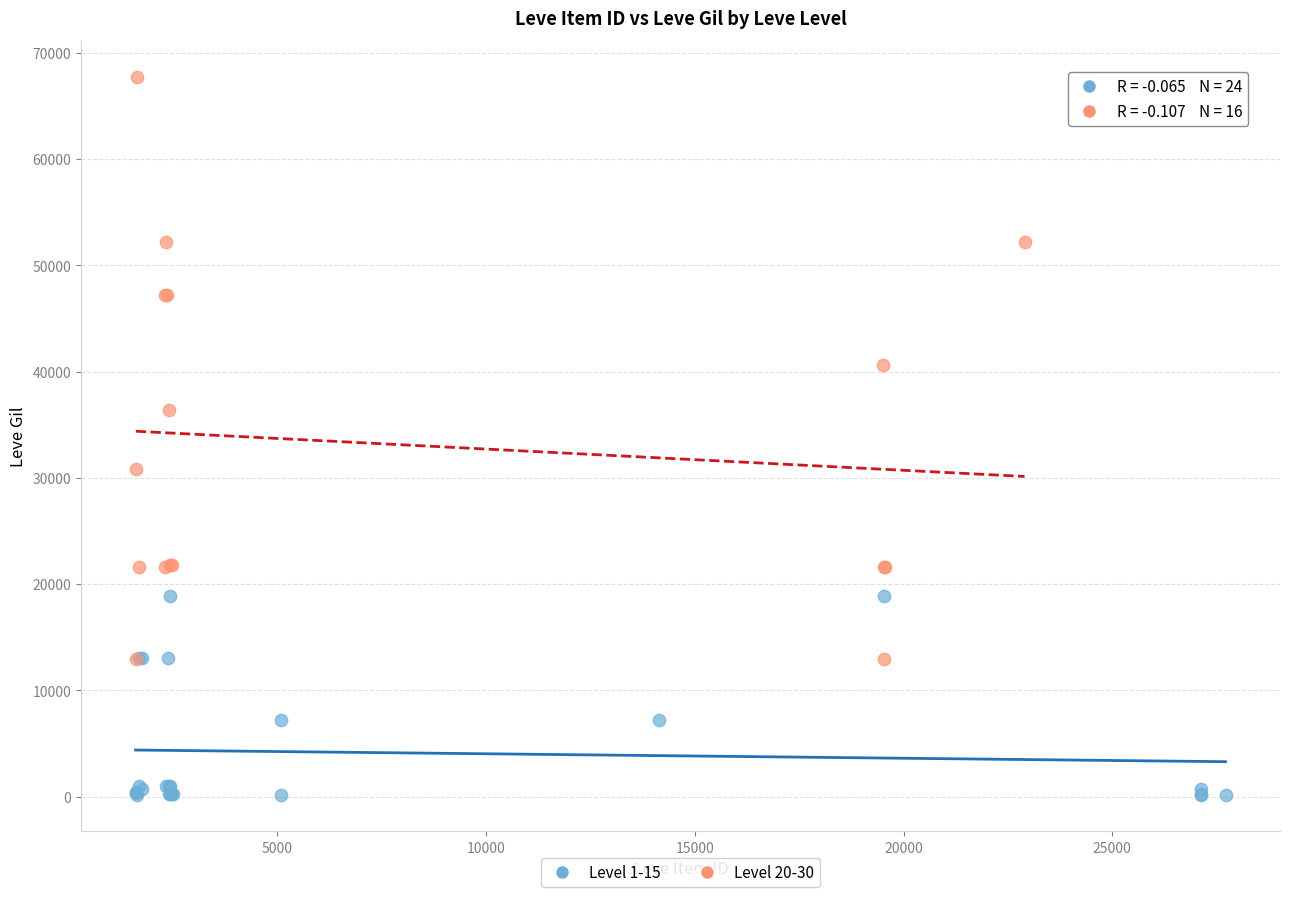

Which series contains the lowest Y value?

Level 1-15